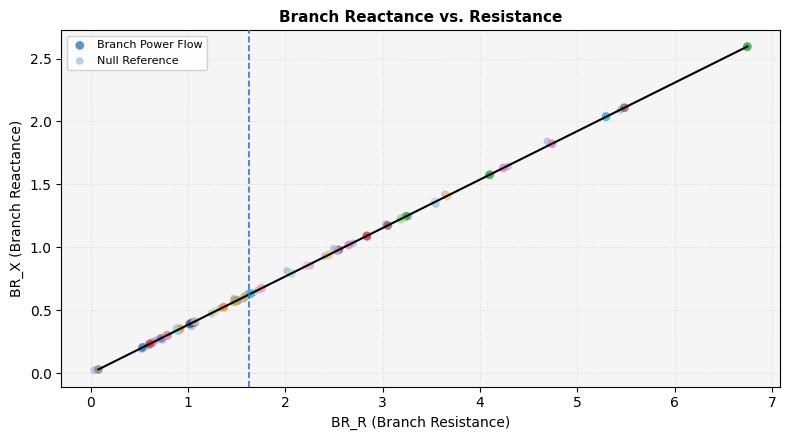

Which series has the largest Y range (max minus min)?

Branch Power Flow